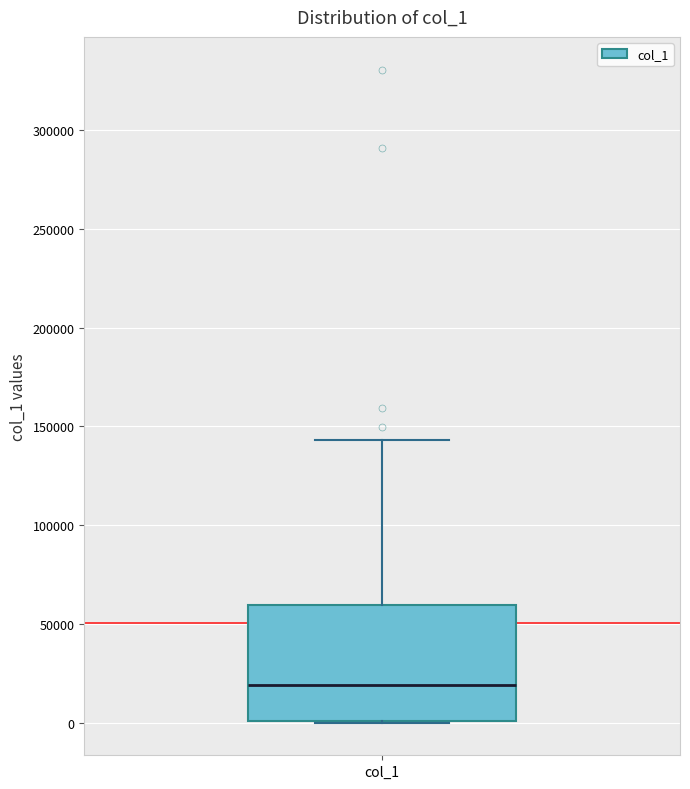

Where is the upper edge of the box for col_1 on the y-axis? The values are not printed on the chart, so give them approximately, as read against the axis.

60000